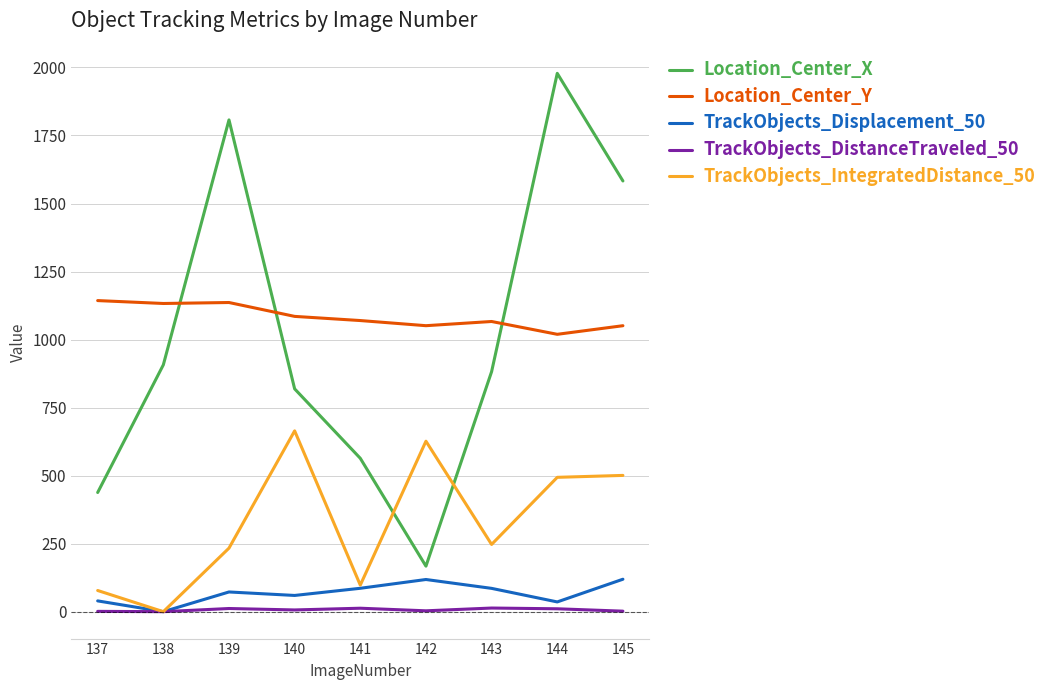

What is the difference between the highest and lowest values at 138?

1132.6